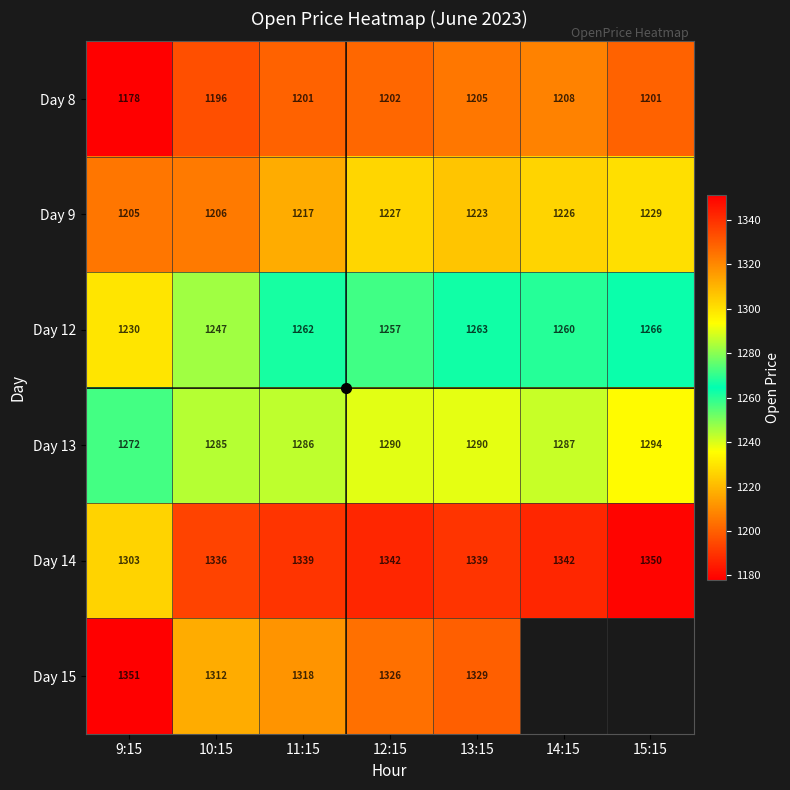

At which label is 6_14 closest to 1326?

10:15